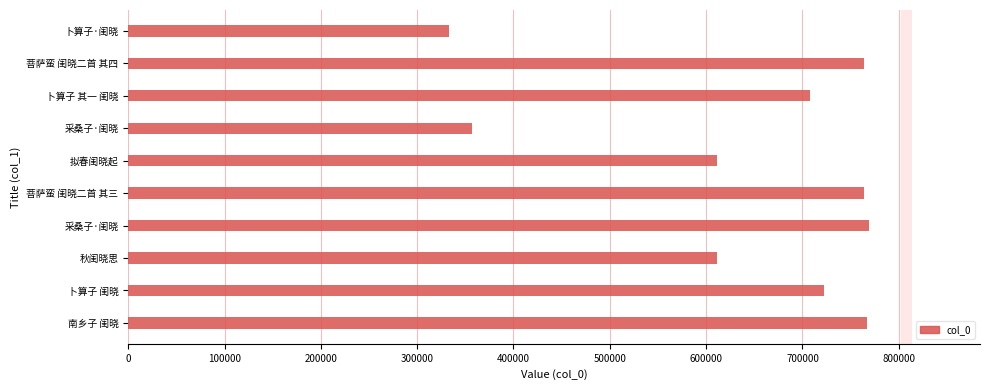

What is the minimum value shown in the chart?

332632